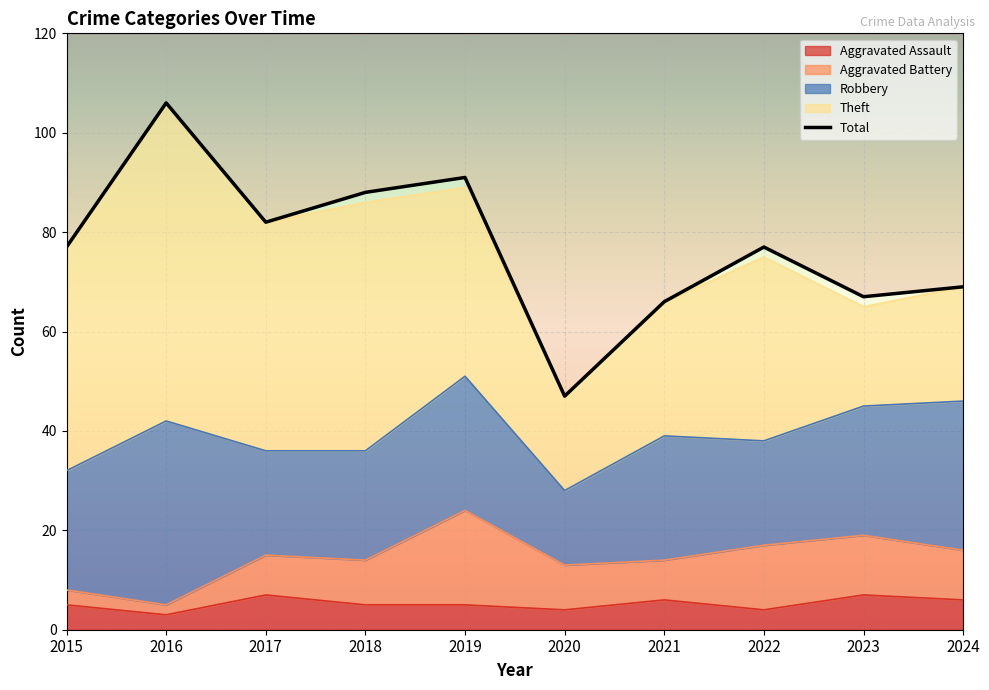

How many data points in Robbery are above 25?

4